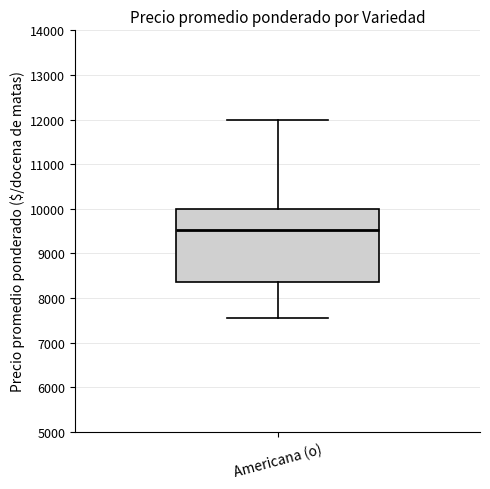

Read this box plot against the y-axis: the position of the median line, the range covered by the box, and the ends of both whiskers. The values are not printed on the chart, so give them approximately, as read against the axis.

median 9500, box 8400 to 10000, whiskers 7500 to 12000